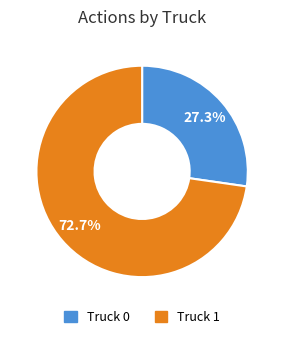

What portion of the pie excludes Truck 0?

72.7%